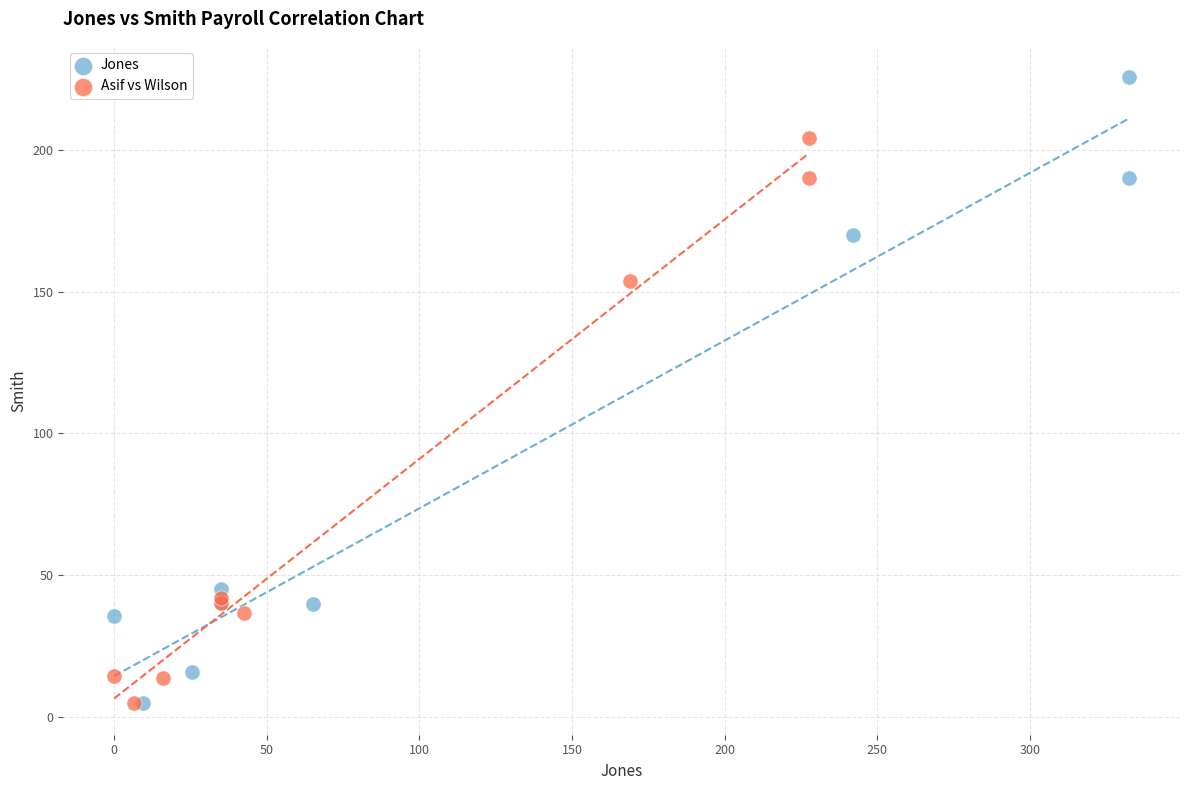

What are all the series names shown in the legend?

Jones, Asif vs Wilson